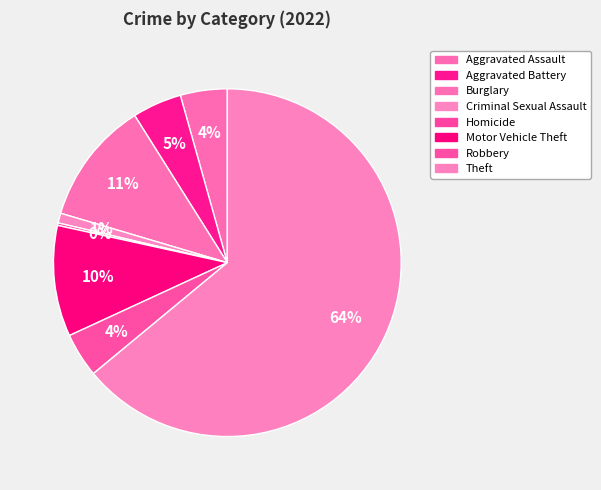

Which category has the smallest portion of the pie?

Homicide